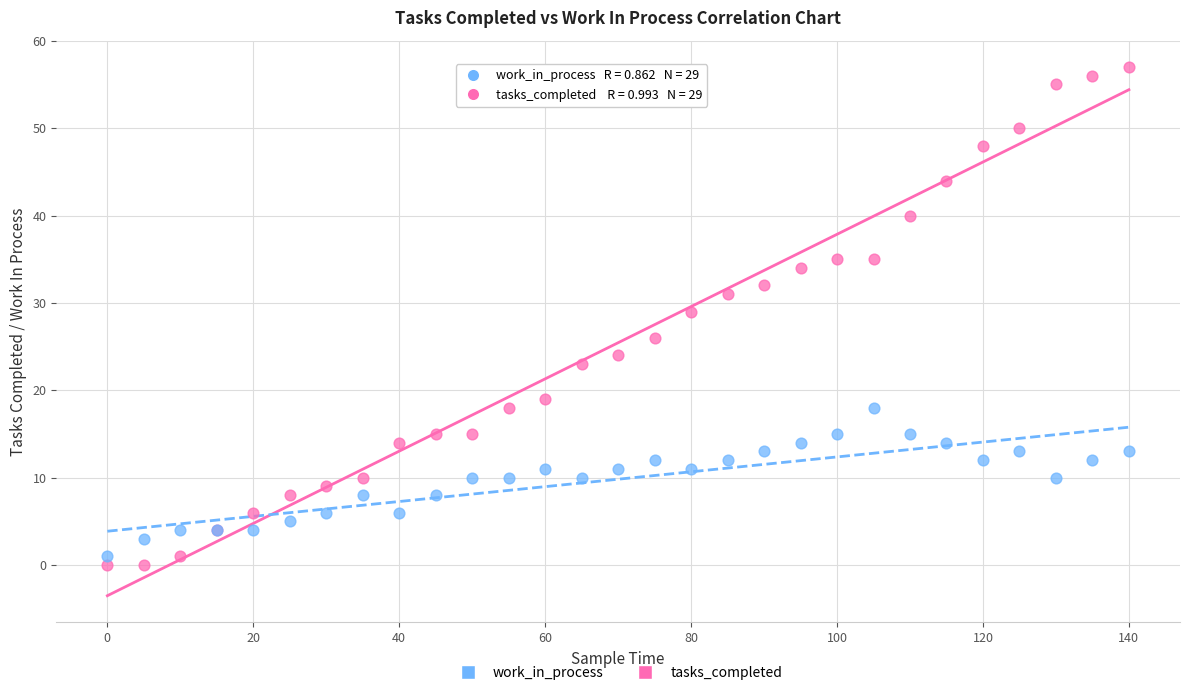

Which series has the largest Y range (max minus min)?

tasks_completed